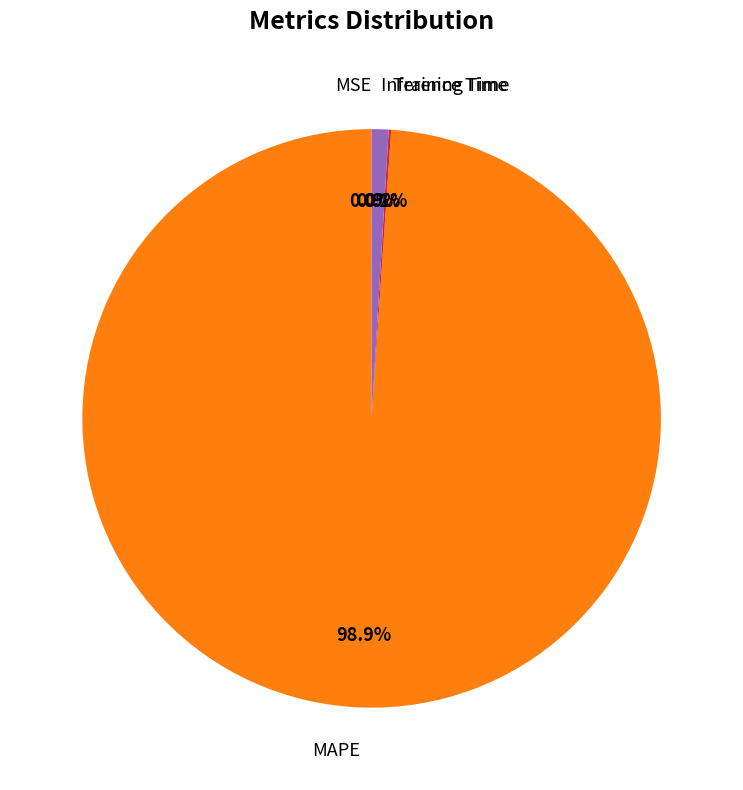

True or false: MAPE accounts for 99% of the total.

True